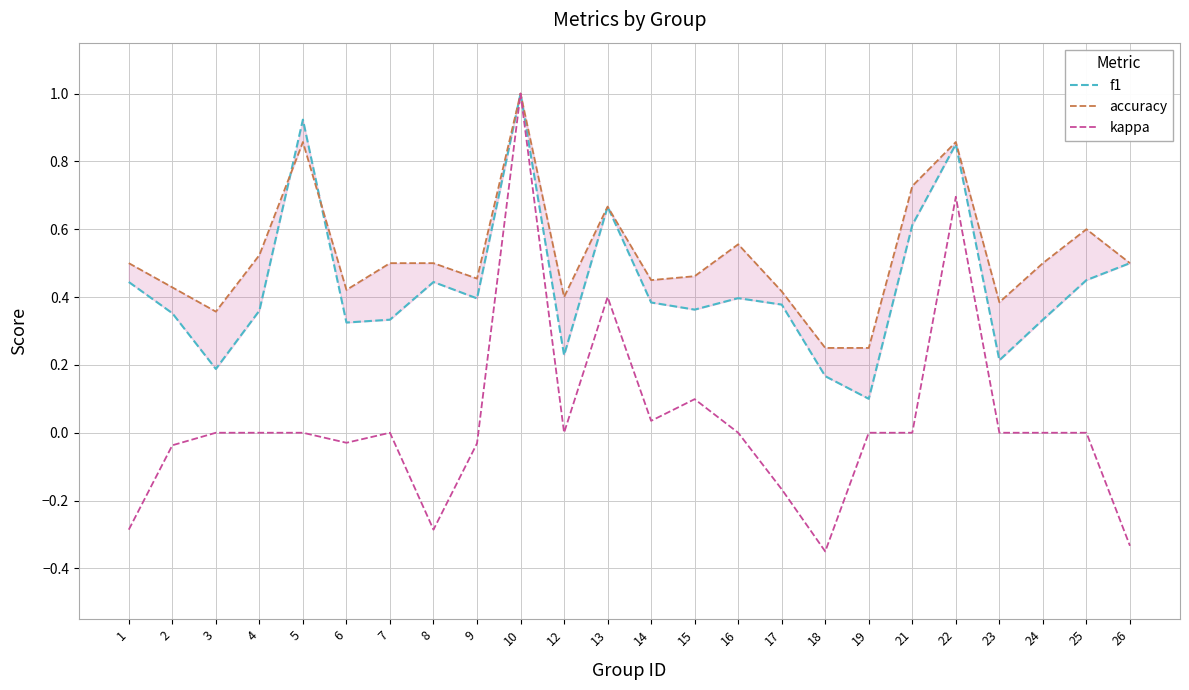

What is the difference between the second highest and minimum values in the kappa series?

1.0